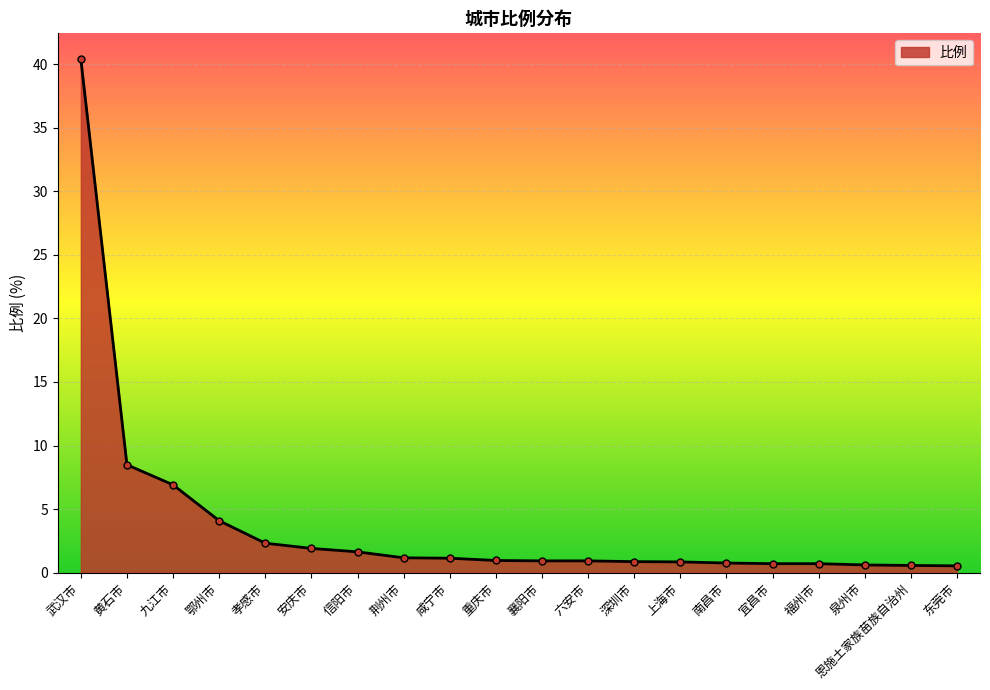

What is the change in value from 孝感市 to 重庆市?

-1.4